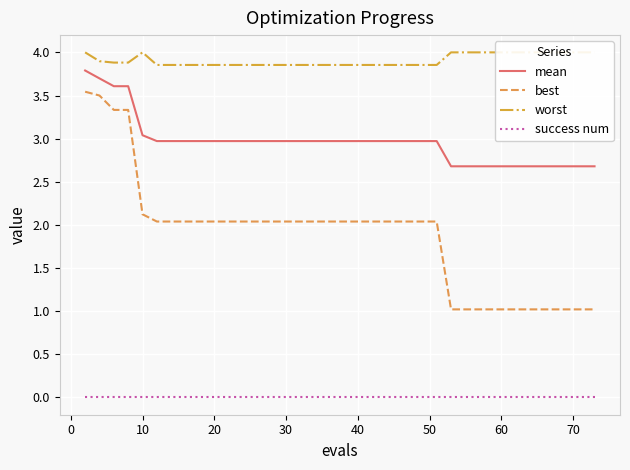

The mean series shows 3.0 at 40. True or false?

True